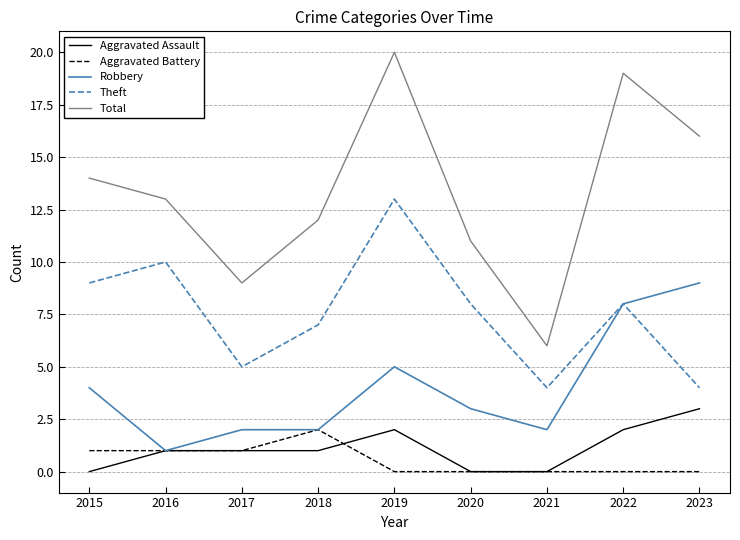

Reading right to left, transcribe all the data shown in this chart.

Aggravated Assault: 2023=3	2022=2	2021=0	2020=0	2019=2	2018=1	2017=1	2016=1	2015=0
Aggravated Battery: 2023=0	2022=0	2021=0	2020=0	2019=0	2018=2	2017=1	2016=1	2015=1
Robbery: 2023=9	2022=8	2021=2	2020=3	2019=5	2018=2	2017=2	2016=1	2015=4
Theft: 2023=4	2022=8	2021=4	2020=8	2019=13	2018=7	2017=5	2016=10	2015=9
Total: 2023=16	2022=19	2021=6	2020=11	2019=20	2018=12	2017=9	2016=13	2015=14